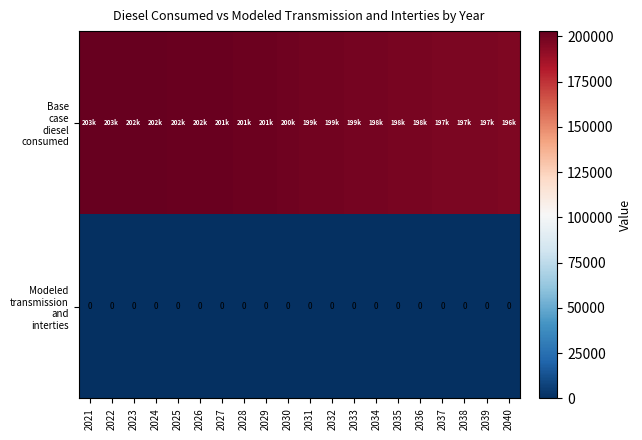

What is the total value across all series at 2033?

198651.0